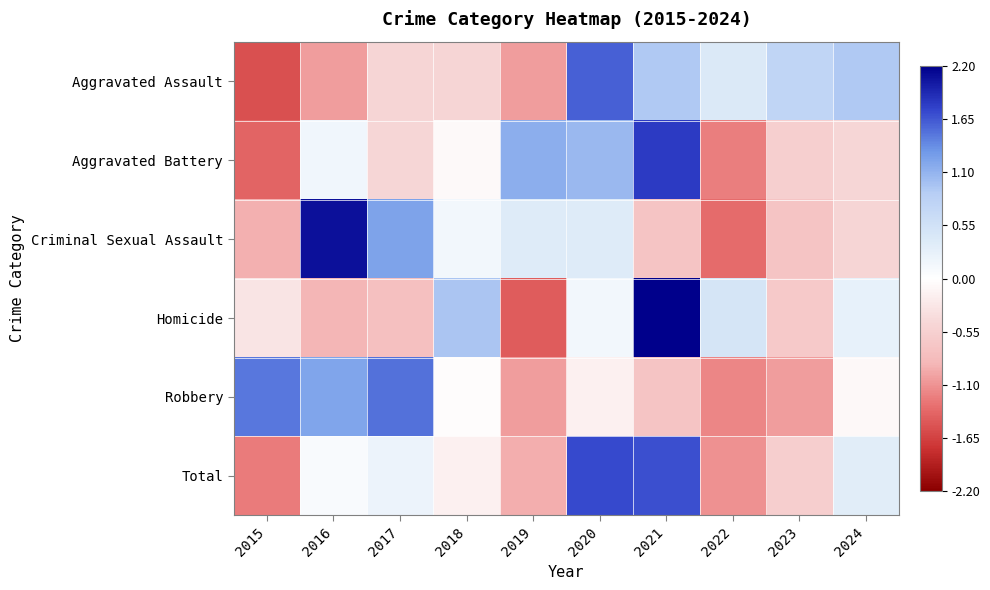

Which series changed the most between 2016 and 2017?

Criminal Sexual Assault